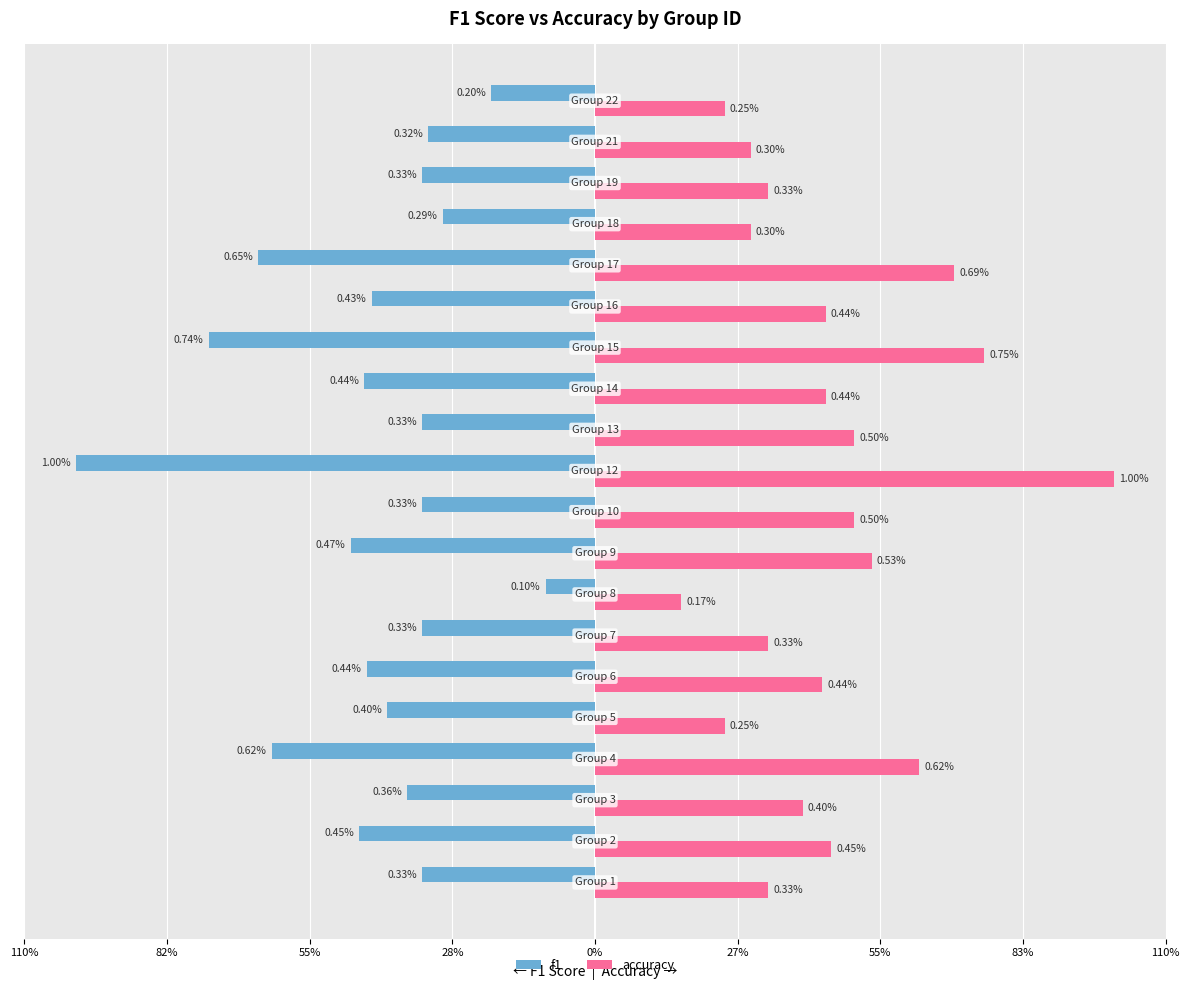

Rank the series by their average value, from lowest to highest.

f1, accuracy